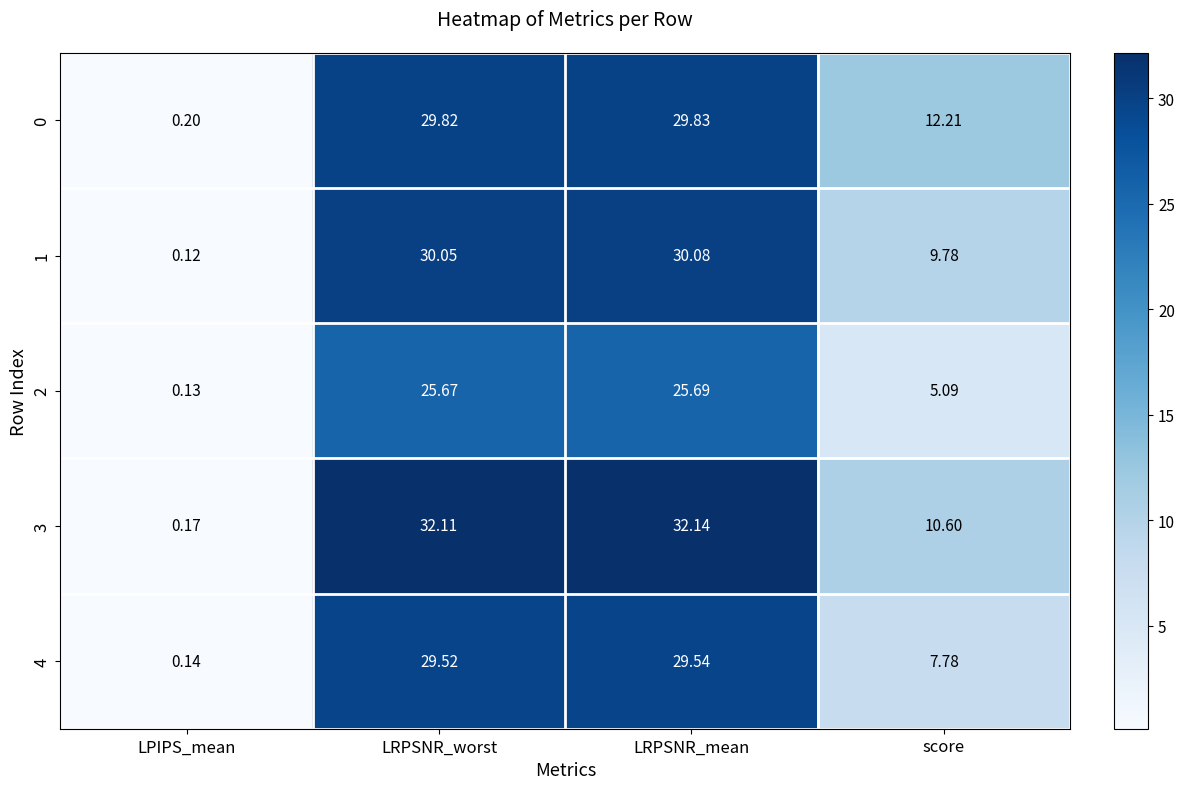

At how many categories does at least one series exceed 26?

2